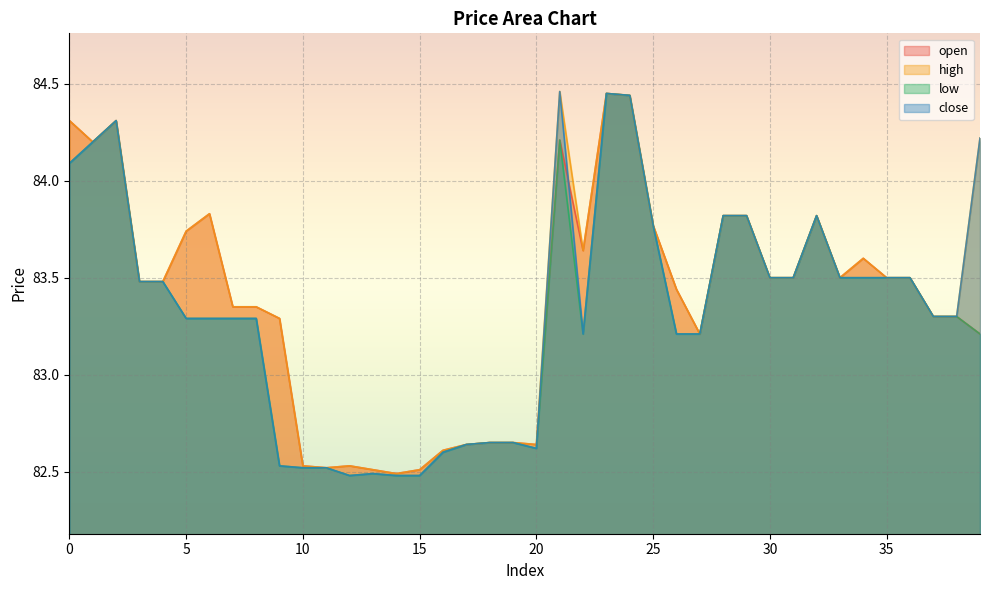

True or false: high and low cross at least once.

False